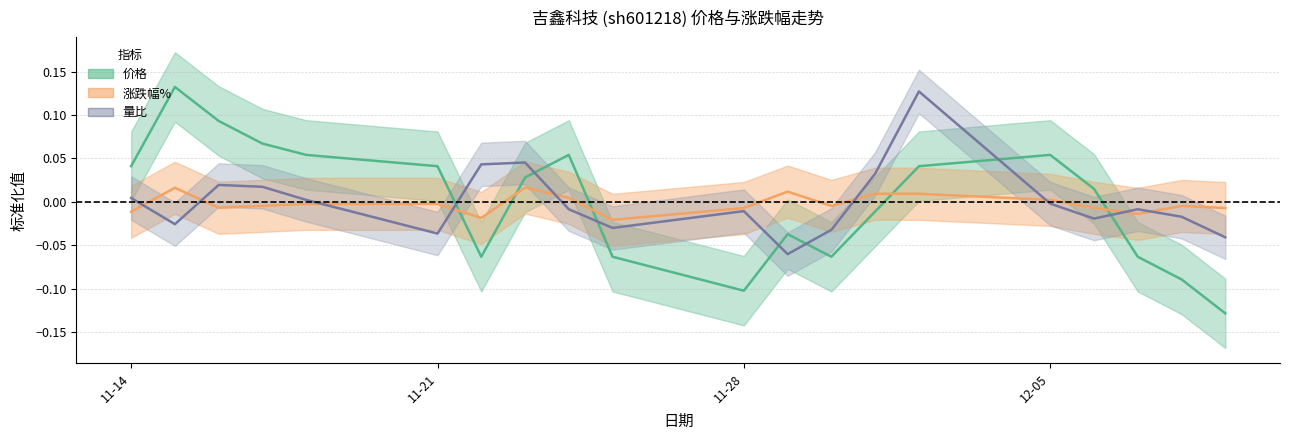

In 价格, how many points are higher than both neighbors (excluding endpoints)?

4